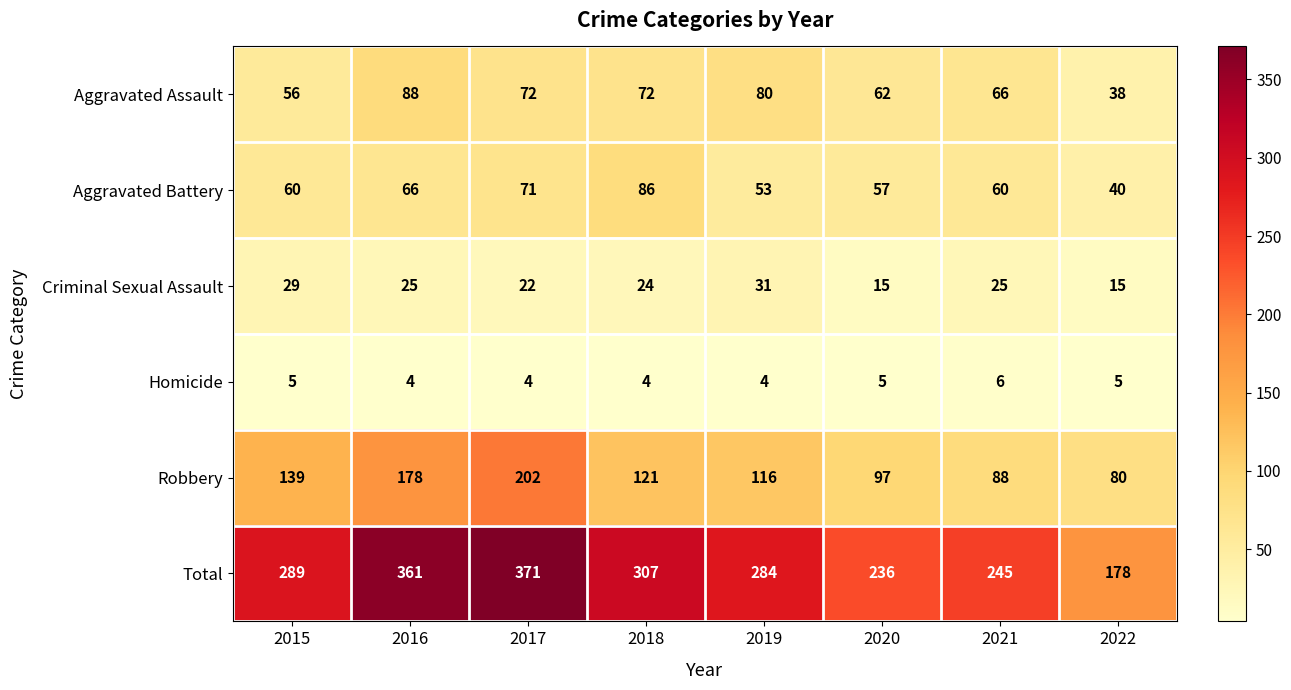

At which label is Robbery closest to 141?

2015